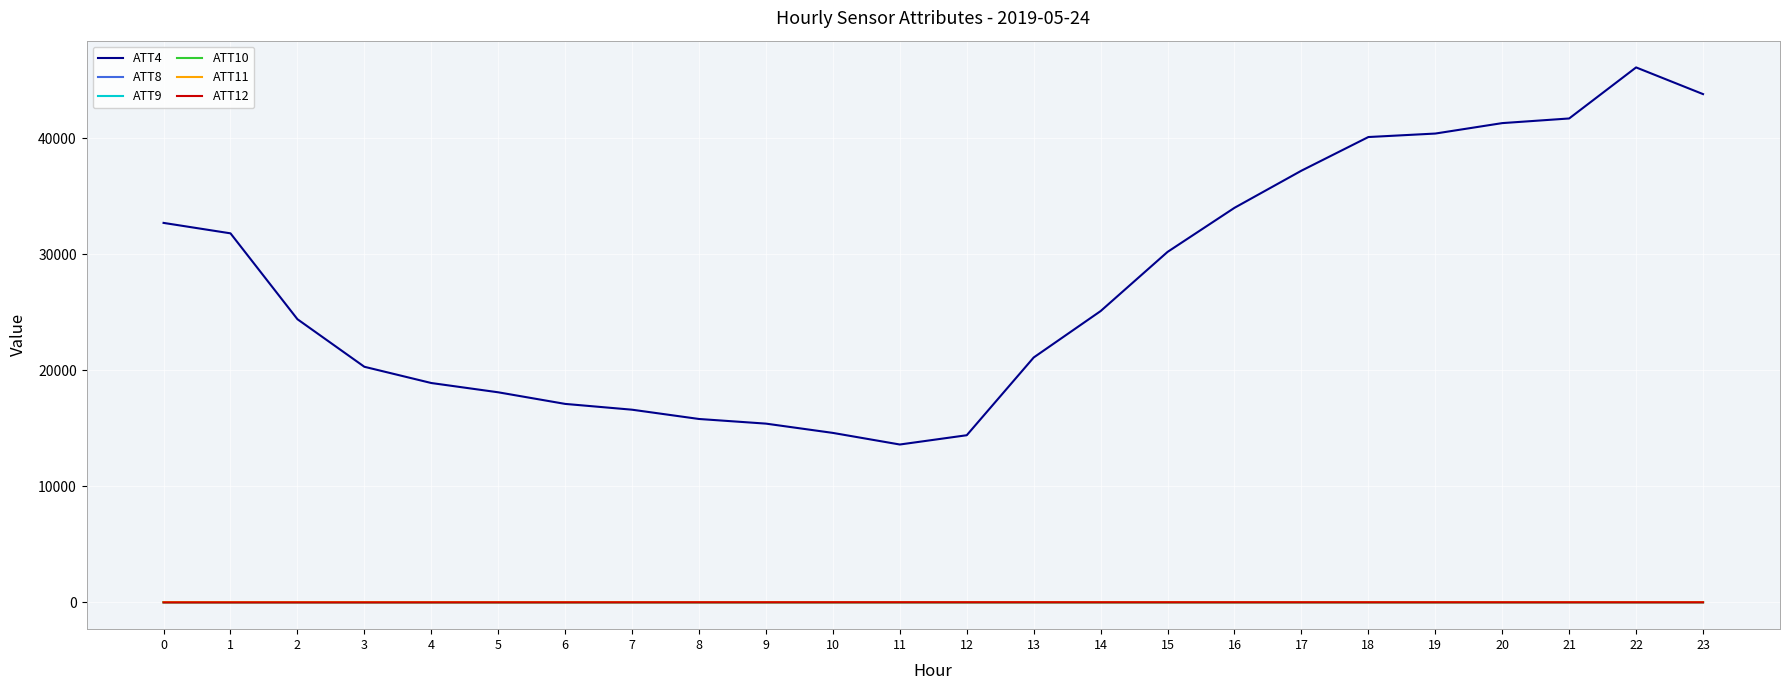

Which series has the largest total across all categories?

ATT4